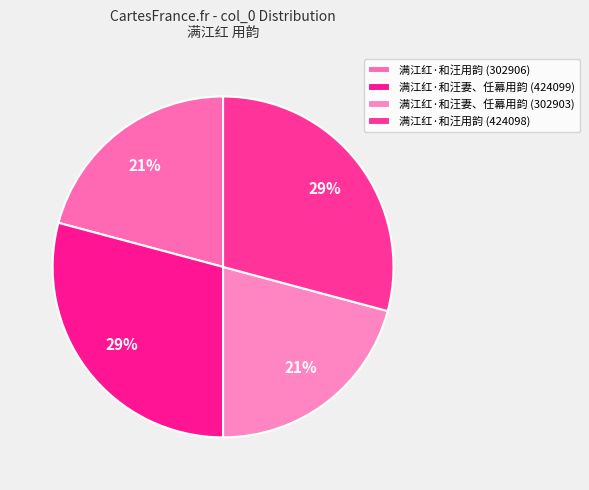

Which slice is the smallest?

满江红·和汪妻、任幕用韵 (302903)